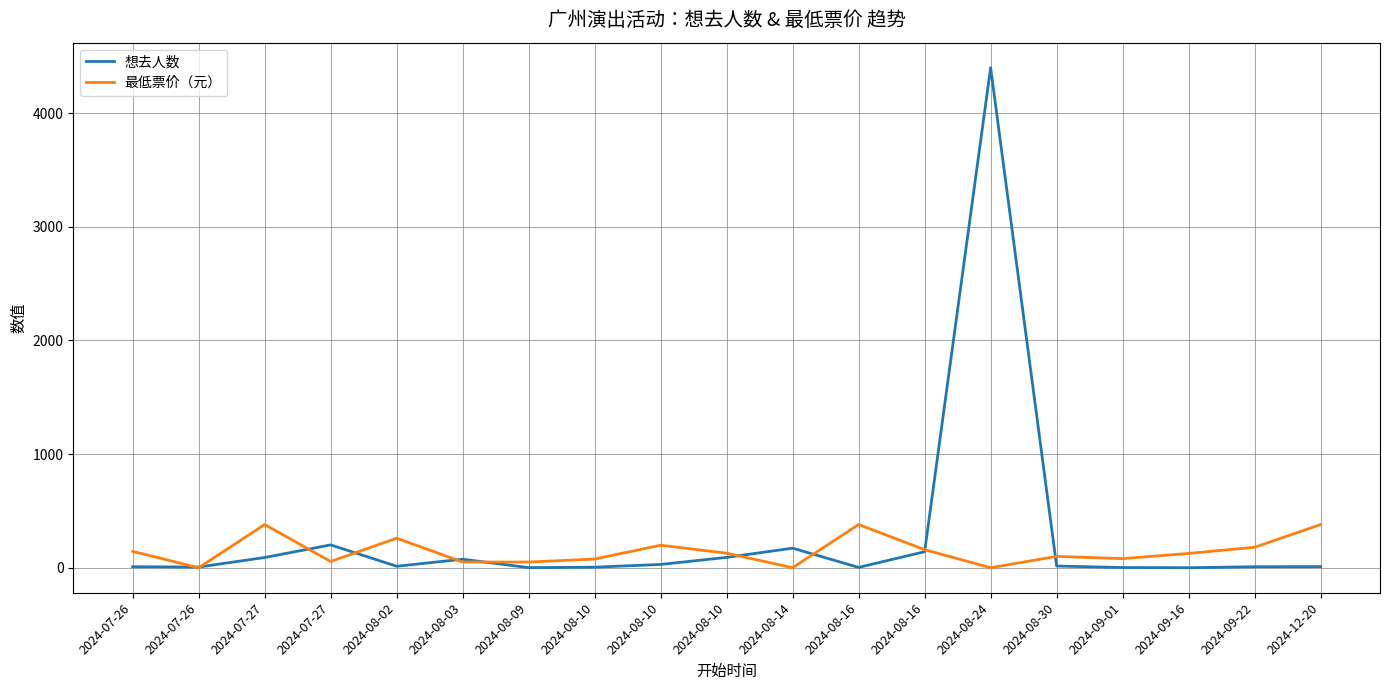

What are all the series names shown in the legend?

想去人数, 最低票价（元）